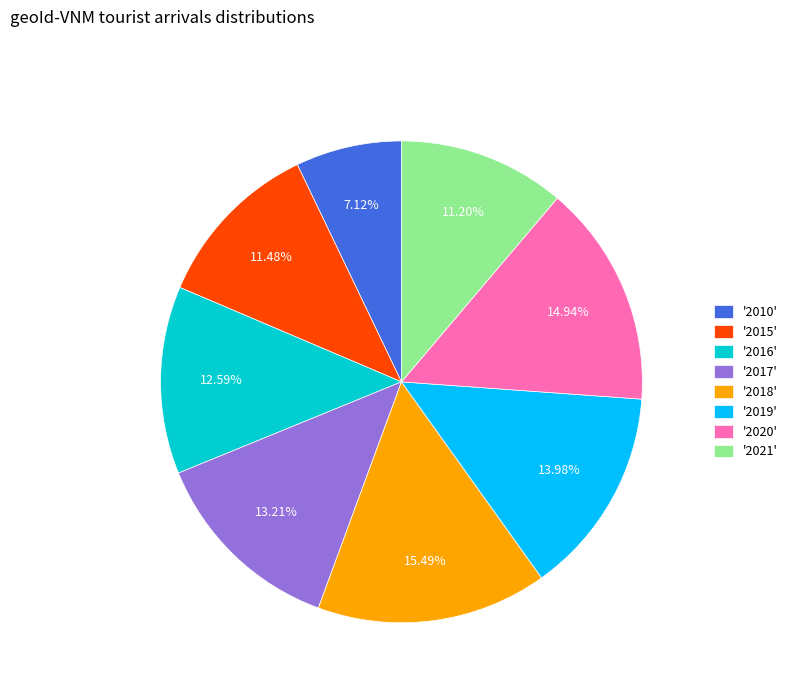

Combined, do '2010' and '2017' account for over 50%?

No